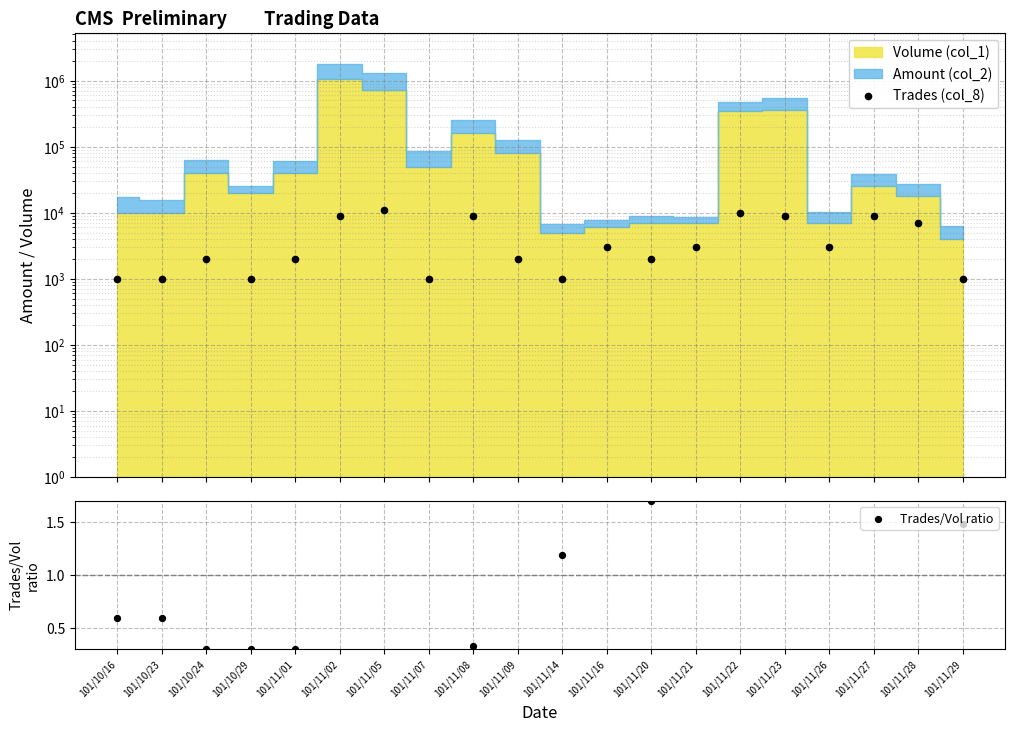

Which series reaches the minimum Y coordinate?

Trades/Vol ratio